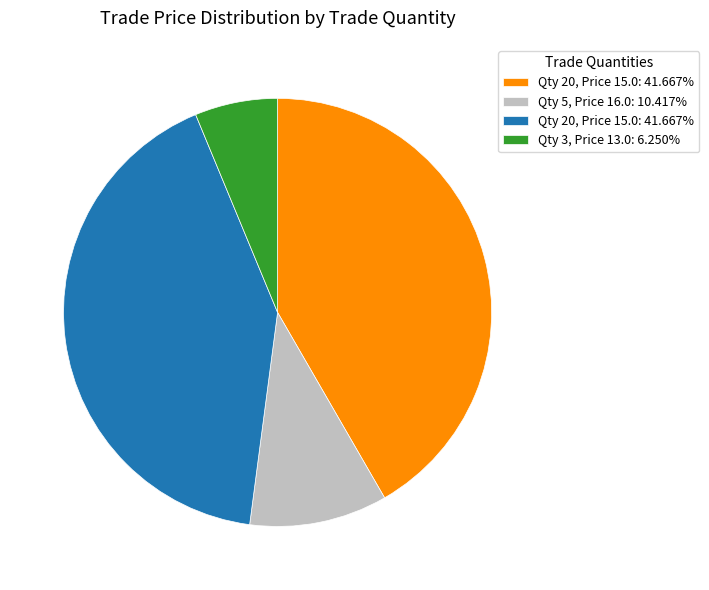

Is there any slice that represents more than half of the pie?

No